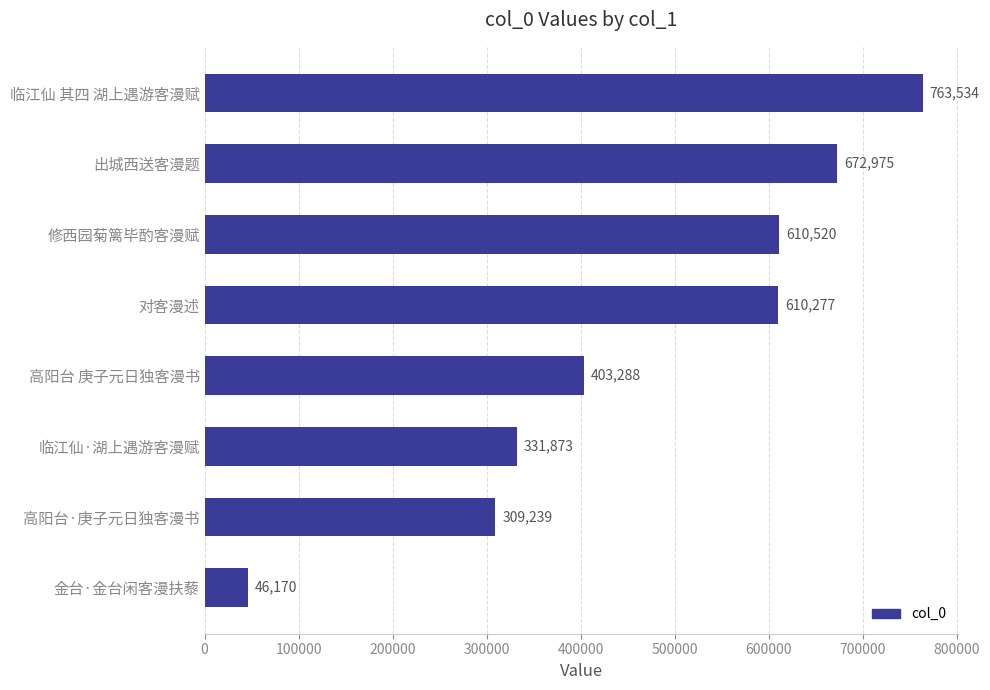

The value at 金台·金台闲客漫扶藜 is 14981. True or false?

False